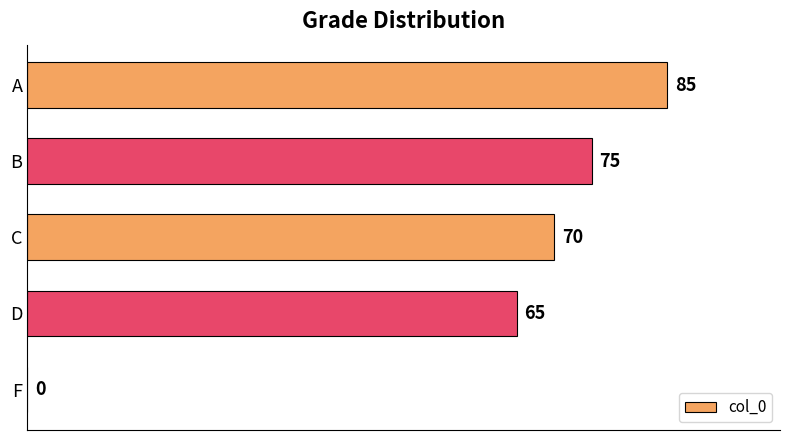

Reading bottom to top, transcribe all the data shown in this chart.

F=0	D=65	C=70	B=75	A=85